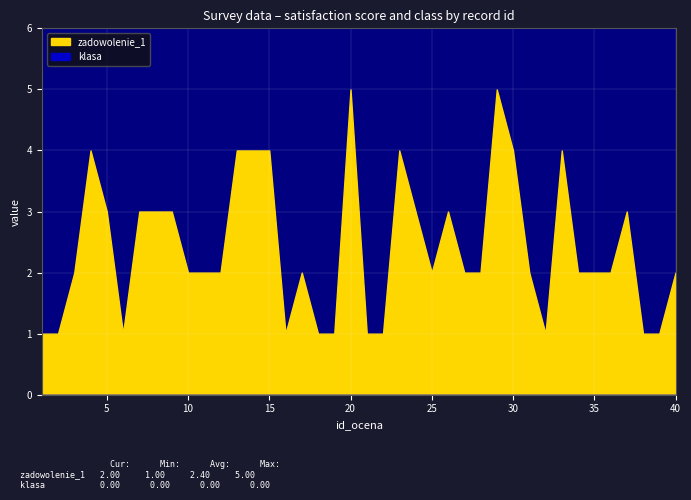

Between 22 and 13, which is larger?

13